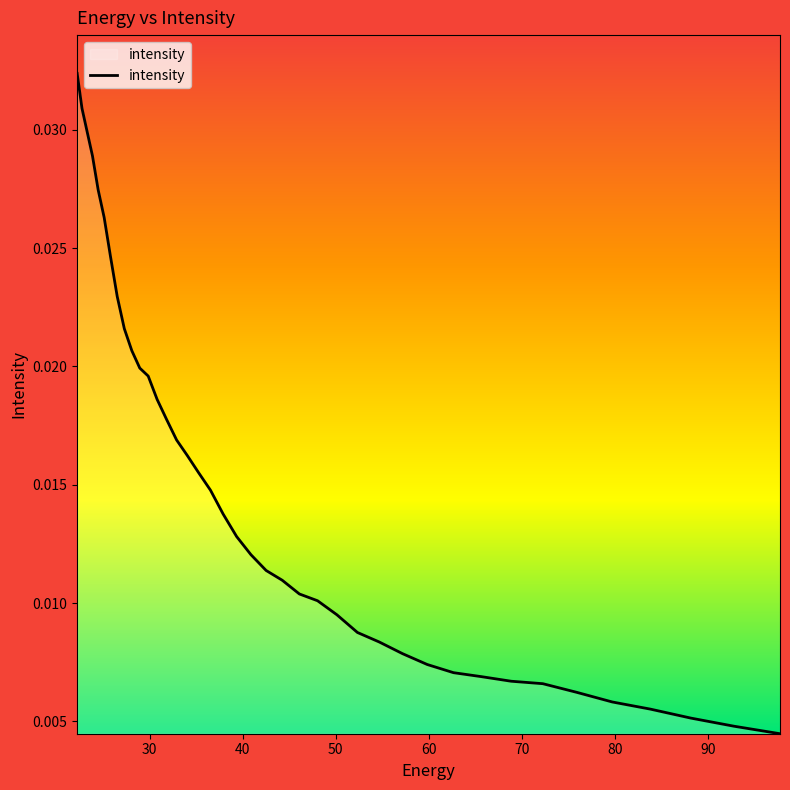

Is this an area chart (filled region under the line)?

Yes